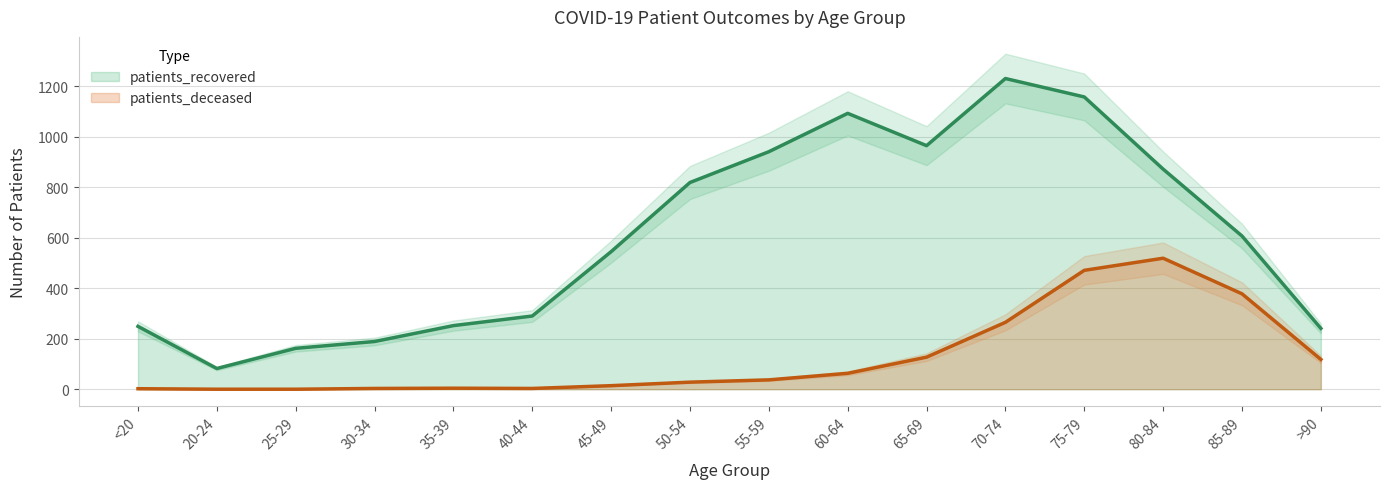

The value of patients_recovered at >90 is 241. True or false?

True